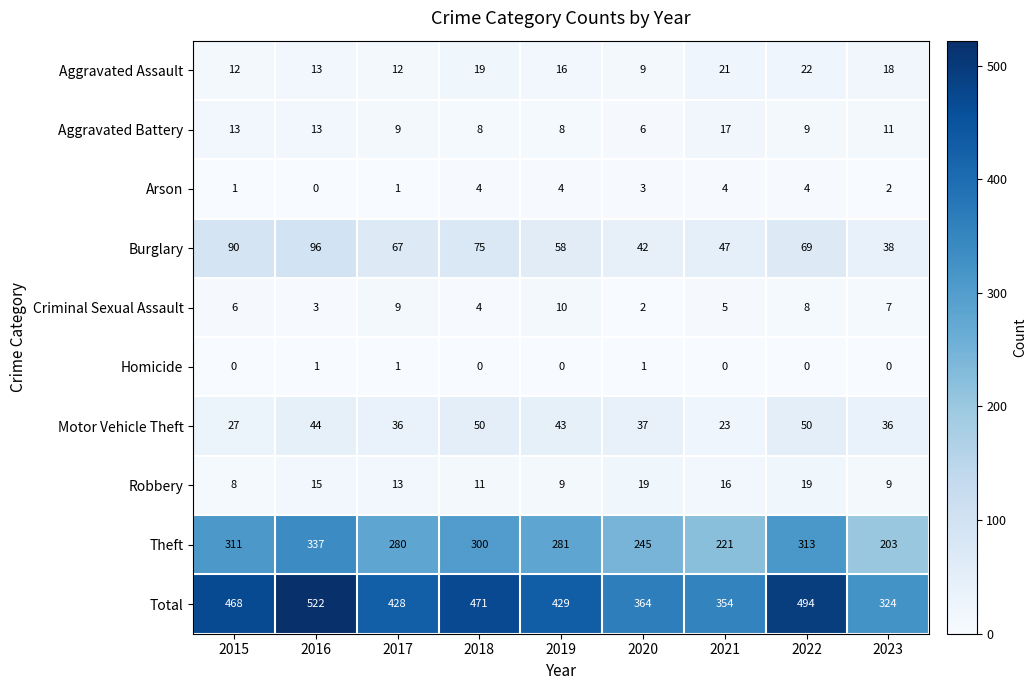

What is the highest value of the Theft series?

337